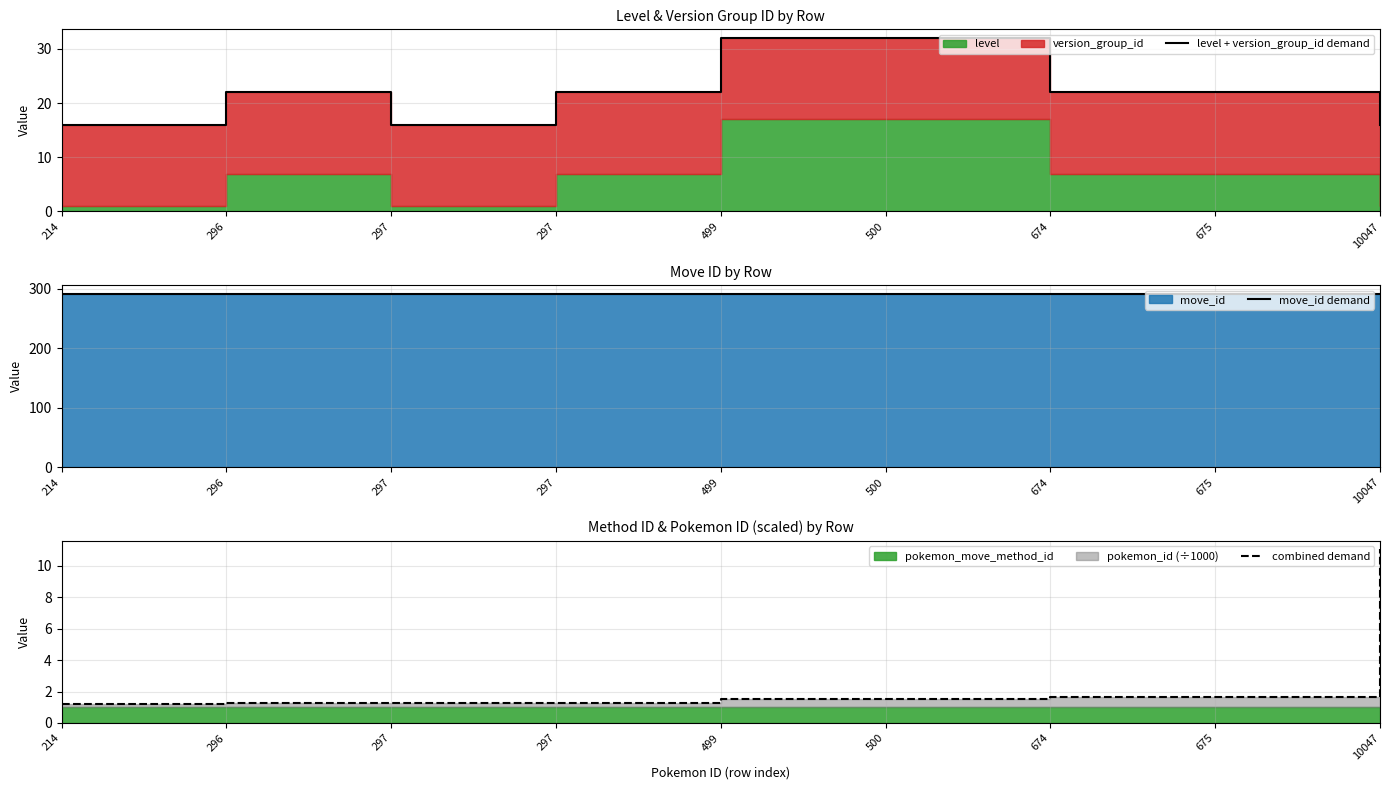

In level + version_group_id demand, how many points are higher than both neighbors (excluding endpoints)?

1